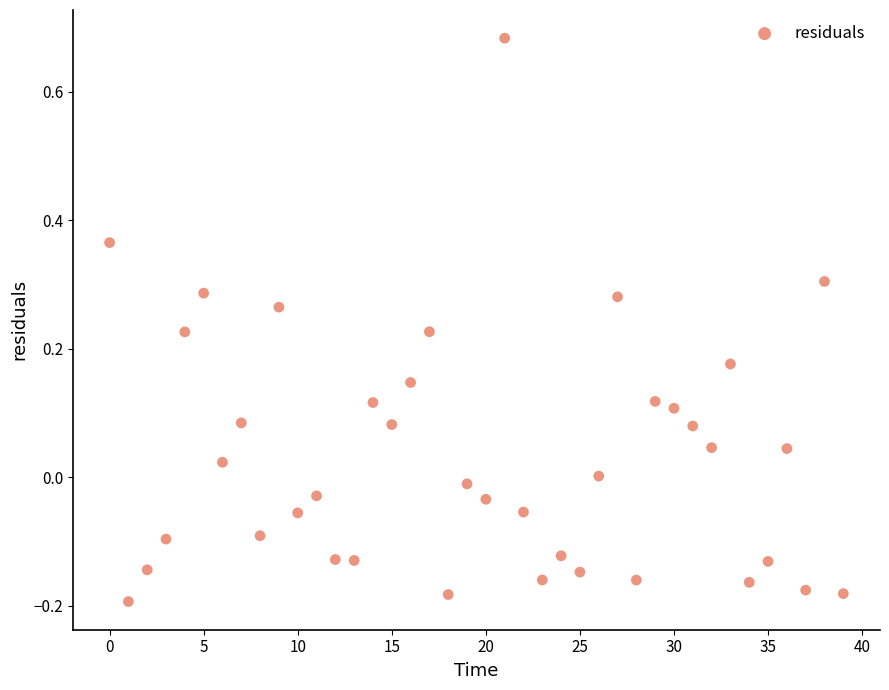

What is the range of Y values (max minus min)?

0.9